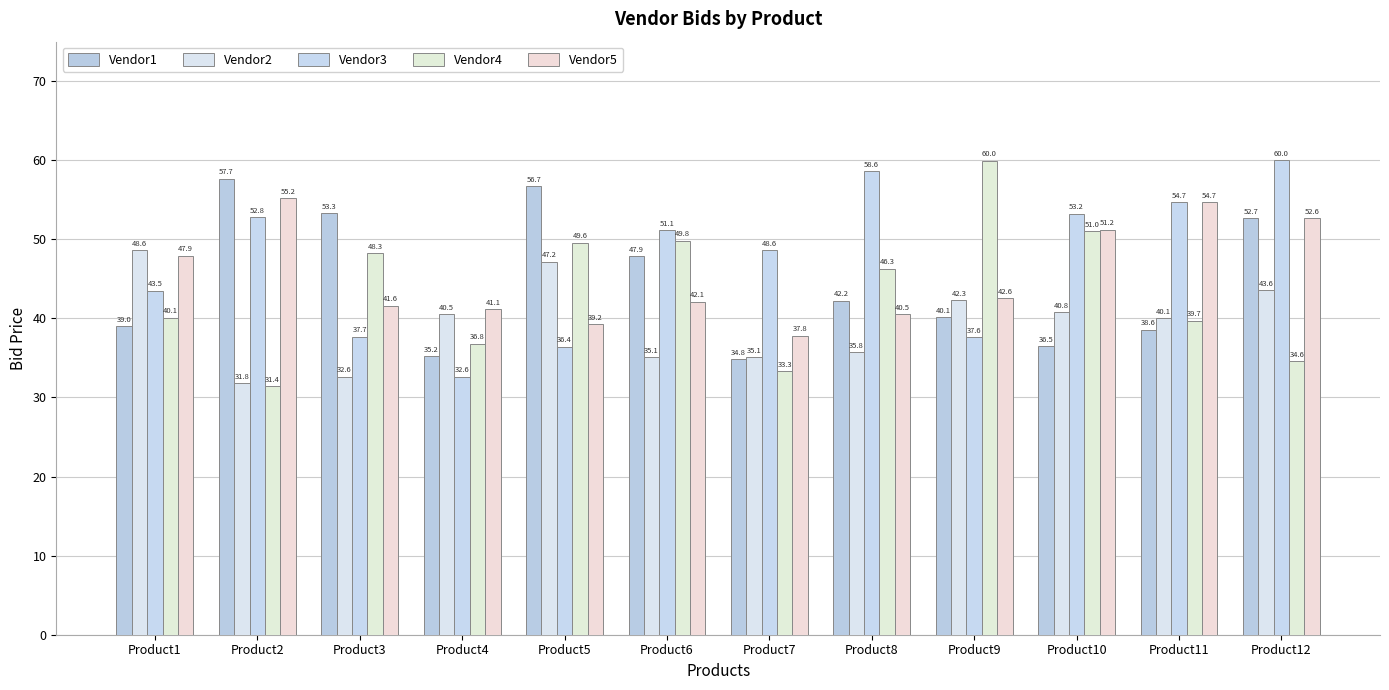

Between Product8 and Product11, which series saw the biggest shift?

Vendor5